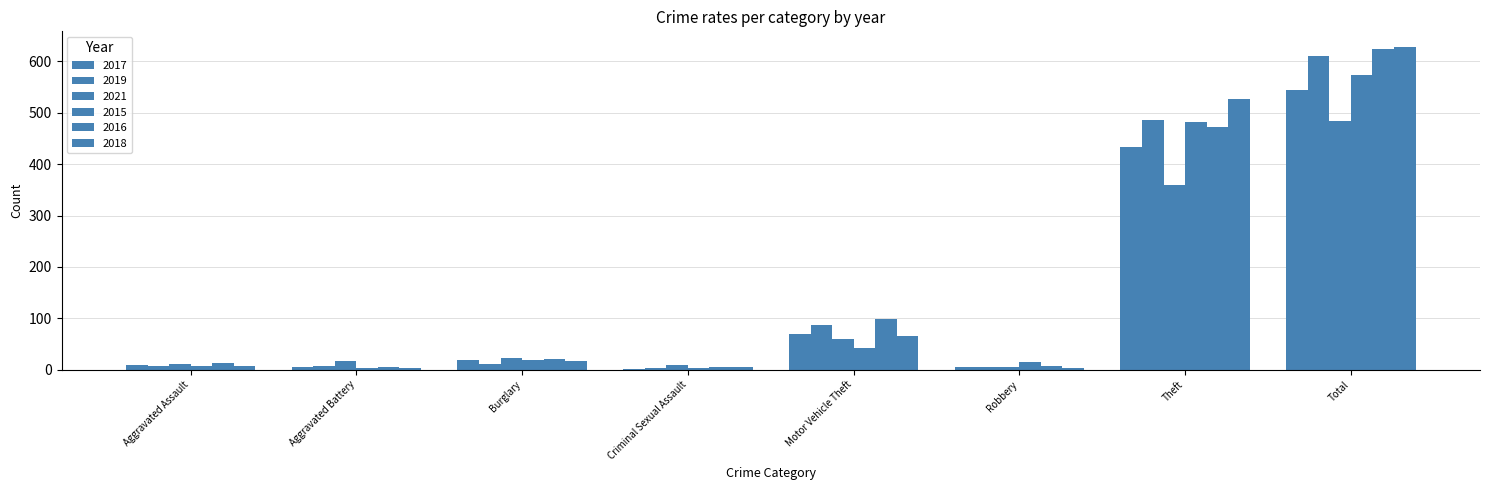

How many data points in 2019 are less than 12?

4